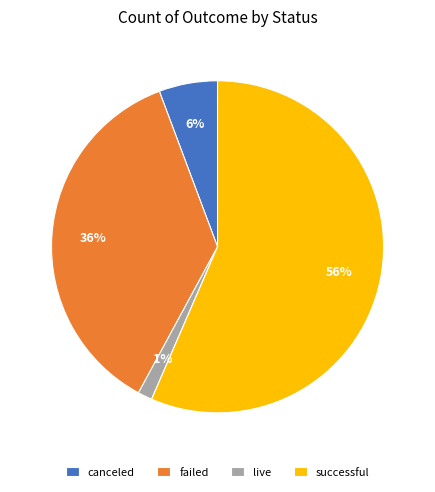

Count the number of slices in the pie.

4